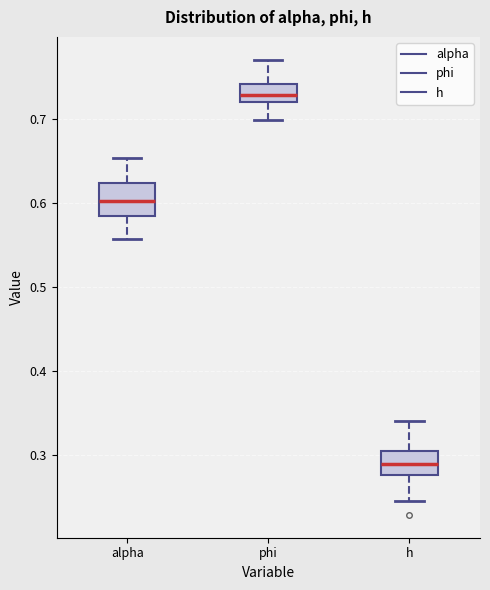

Which box has the lowest median line?

h